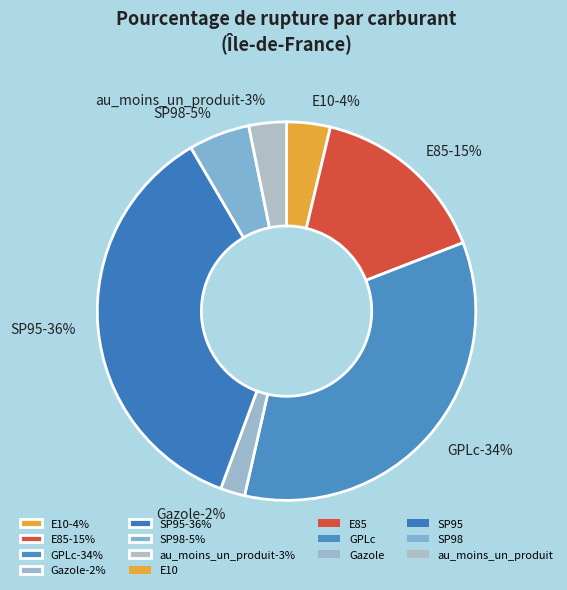

Is it true that E10 is 4% of the pie?

True